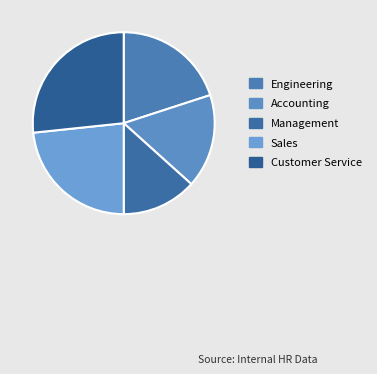

Count the number of slices in the pie.

5